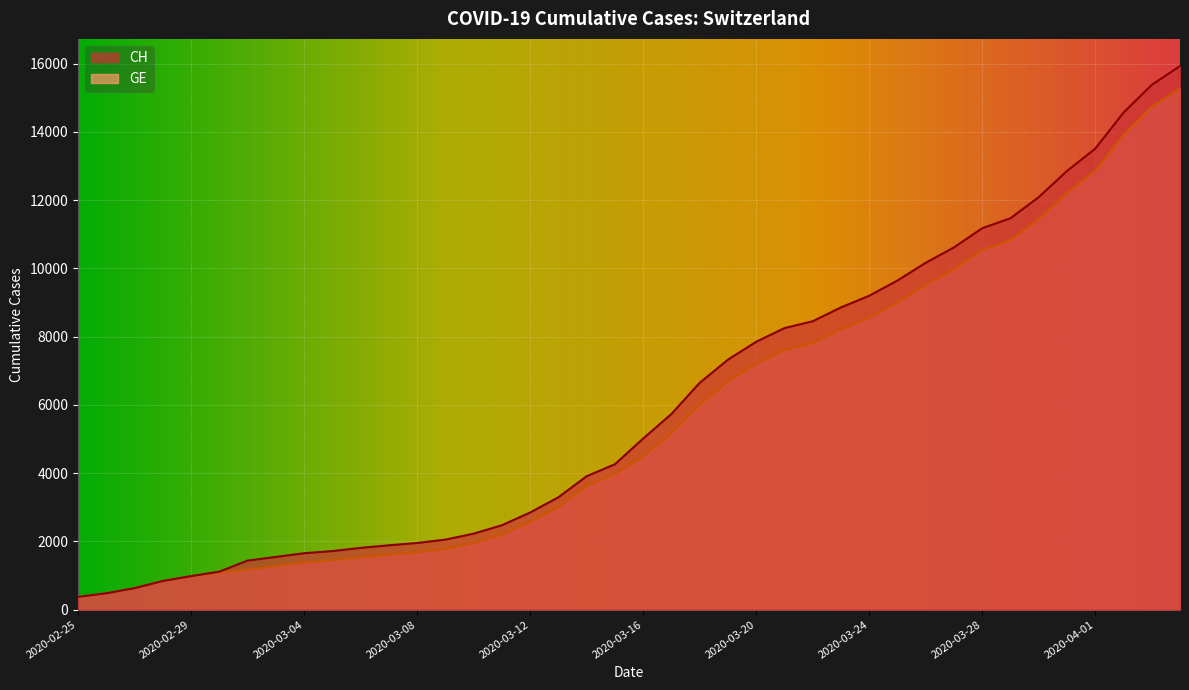

What is the difference between the maximum and minimum values in the GE series?

14909